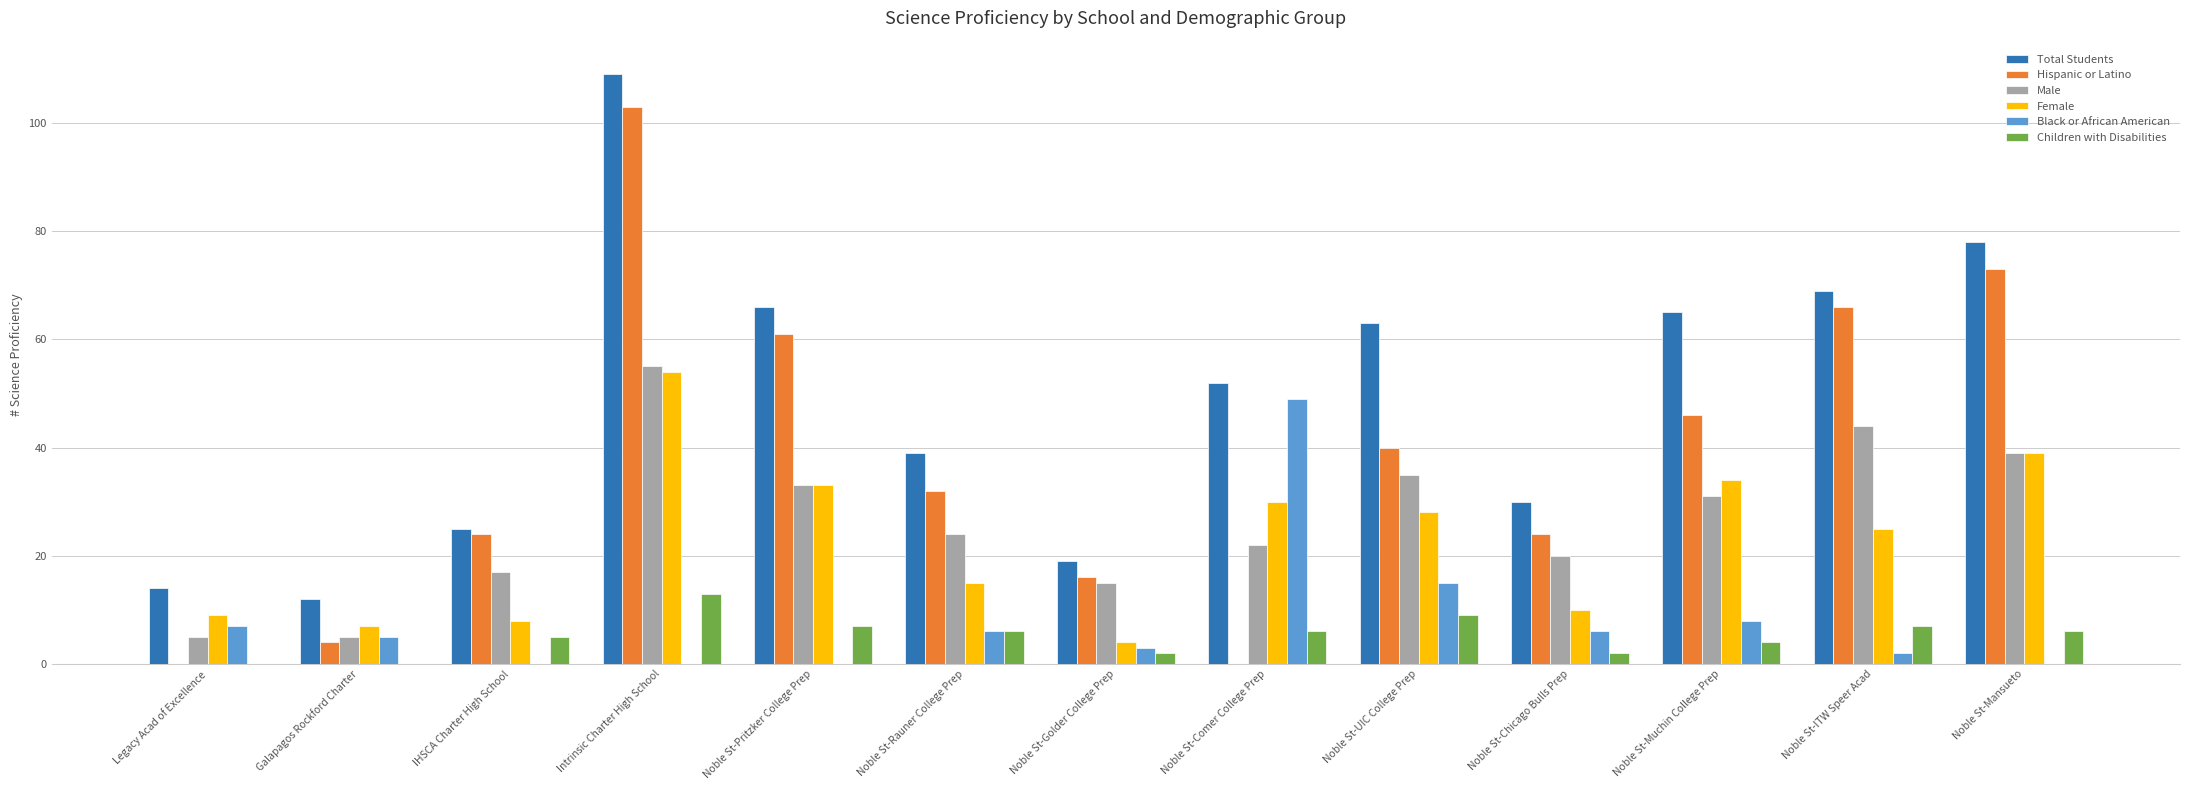

What is the maximum value shown in the chart?

109